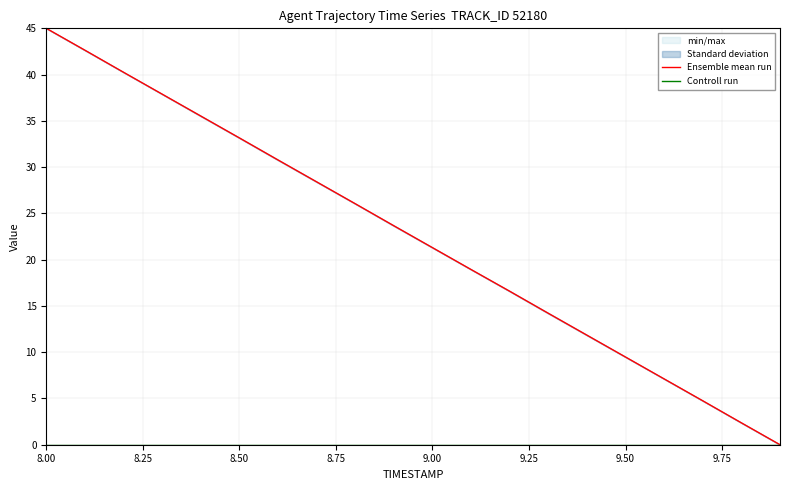

What is the highest value of the Ensemble mean run series?

45.0